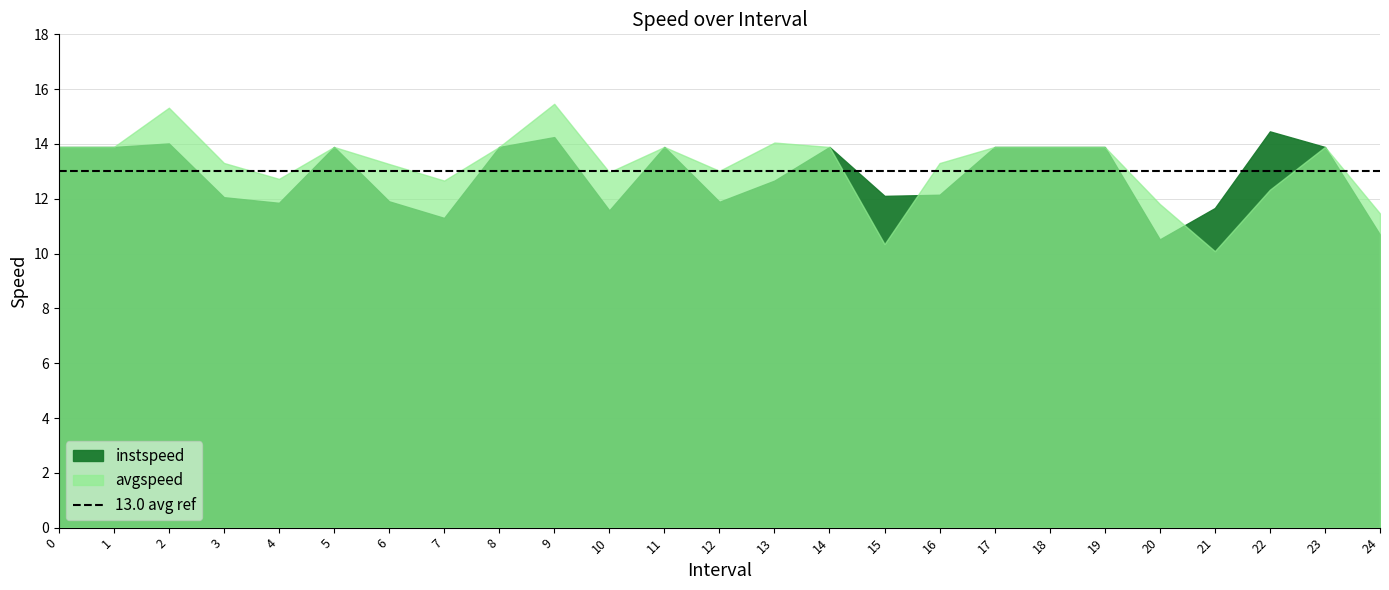

What is the difference between the second highest and second lowest values in the instspeed series?

3.6